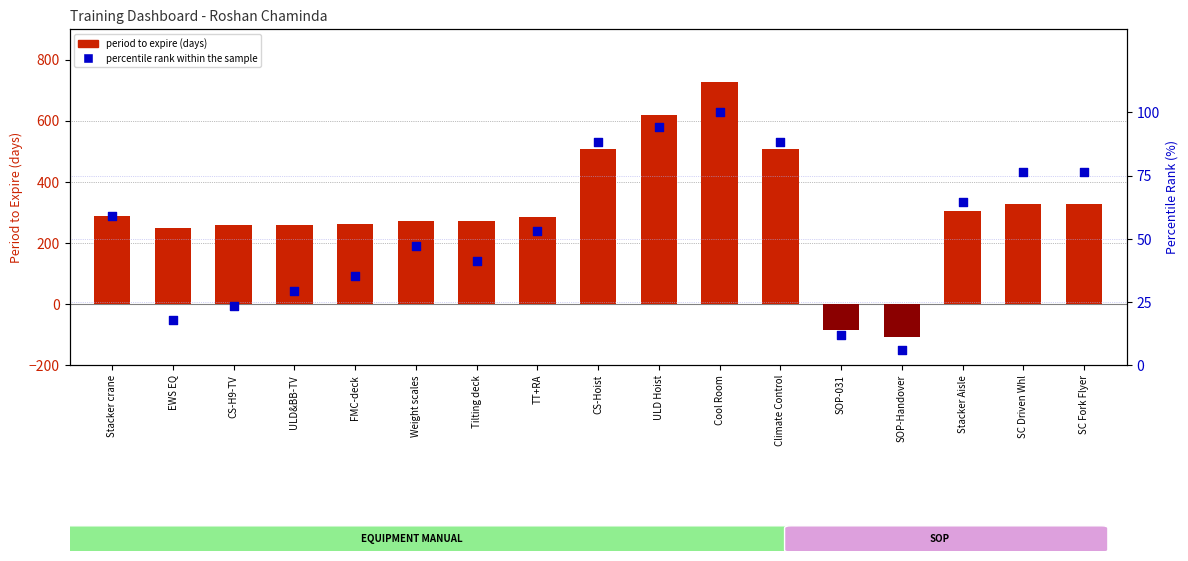

At how many categories does at least one series exceed 87?

15